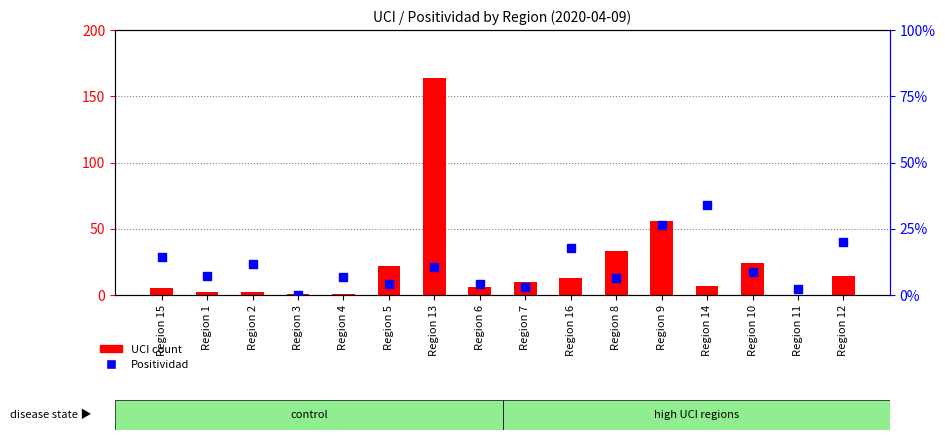

Which series has the largest total across all categories?

UCI count